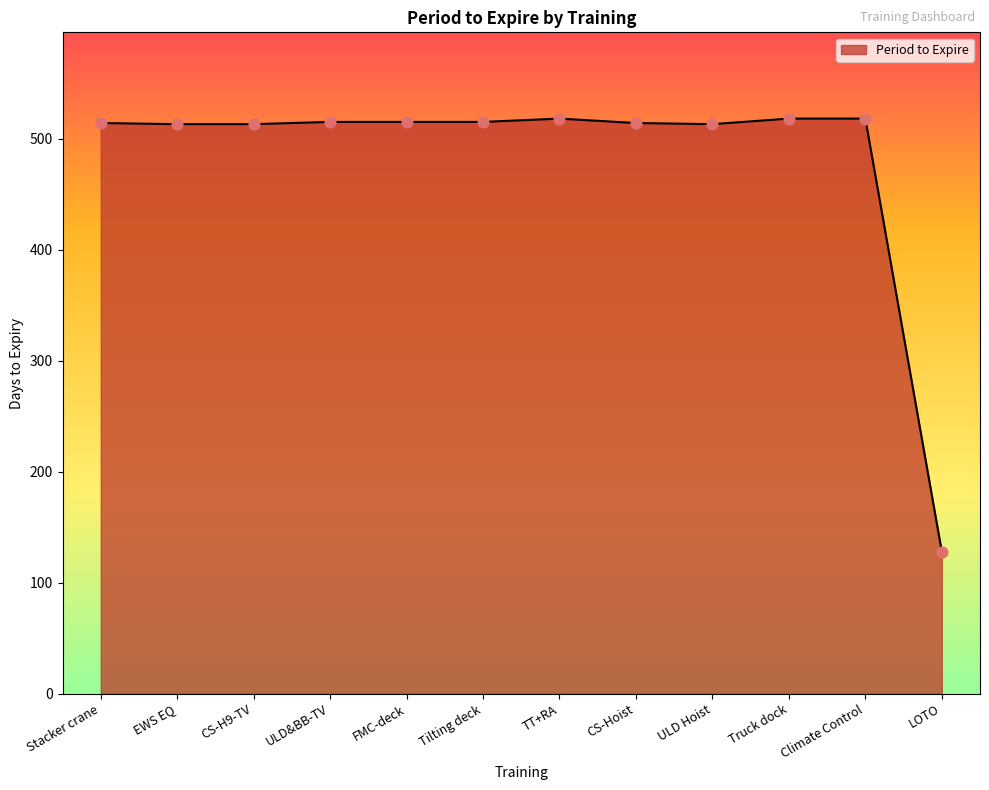

What is the ratio of the value at Stacker crane to the value at ULD Hoist?

1.0